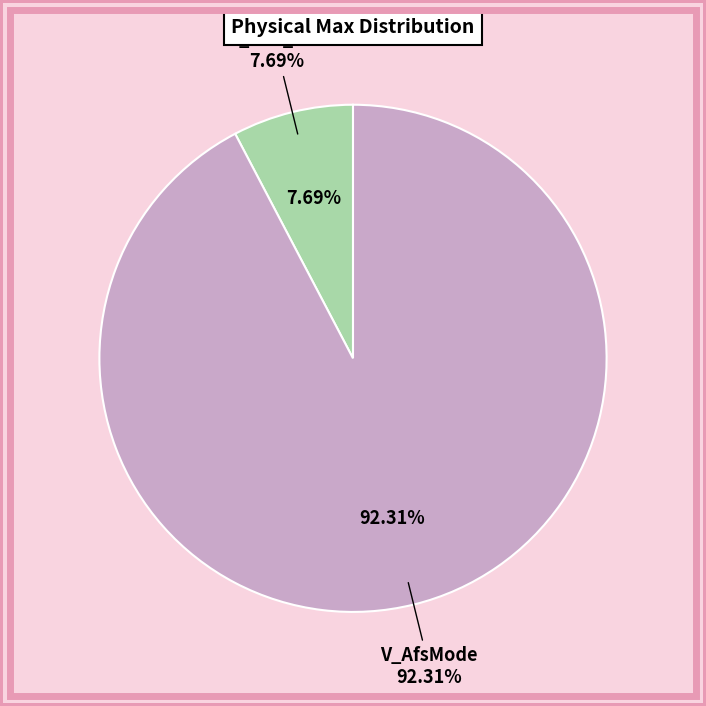

Is there any slice that represents more than half of the pie?

Yes